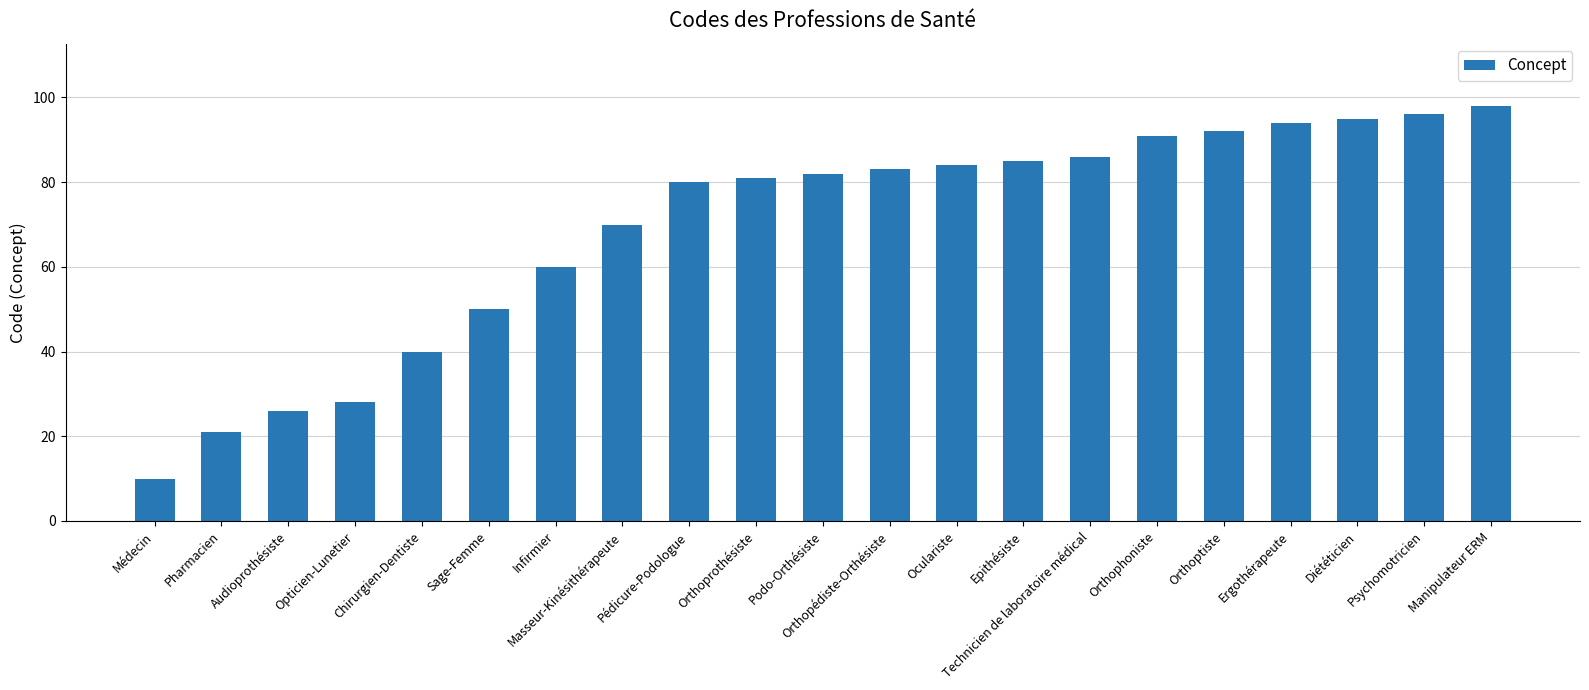

Reading right to left, extract all data points from this chart.

Manipulateur ERM=98	Psychomotricien=96	Diététicien=95	Ergothérapeute=94	Orthoptiste=92	Orthophoniste=91	Technicien de laboratoire médical=86	Epithésiste=85	Oculariste=84	Orthopédiste-Orthésiste=83	Podo-Orthésiste=82	Orthoprothésiste=81	Pédicure-Podologue=80	Masseur-Kinésithérapeute=70	Infirmier=60	Sage-Femme=50	Chirurgien-Dentiste=40	Opticien-Lunetier=28	Audioprothésiste=26	Pharmacien=21	Médecin=10